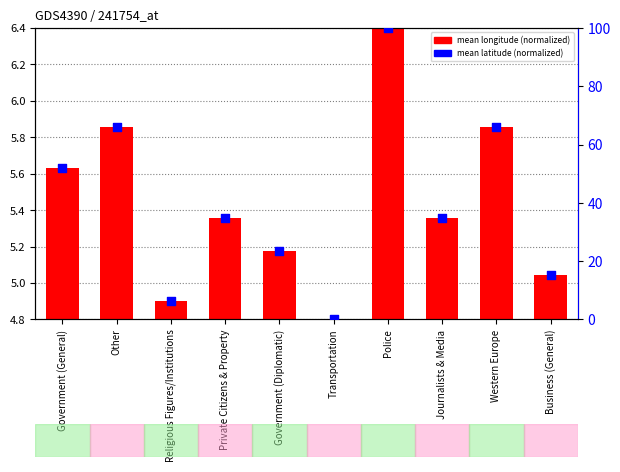

At which category is the sum across all series the highest?

Police